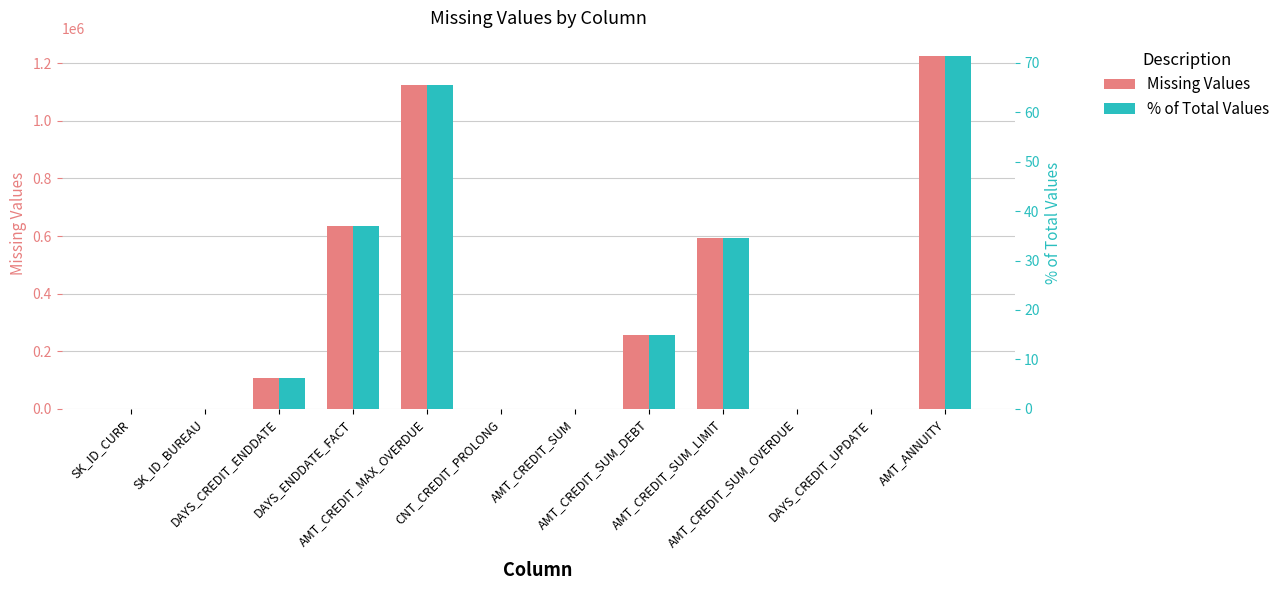

Reading right to left, transcribe all the data shown in this chart.

Missing Values: 1226791.0	0.0	0.0	591780.0	257669.0	13.0	0.0	1124488.0	633653.0	105553.0	0.0	0.0
% of Total Values: 71.5	0.0	0.0	34.5	15.0	0.0	0.0	65.5	36.9	6.1	0.0	0.0